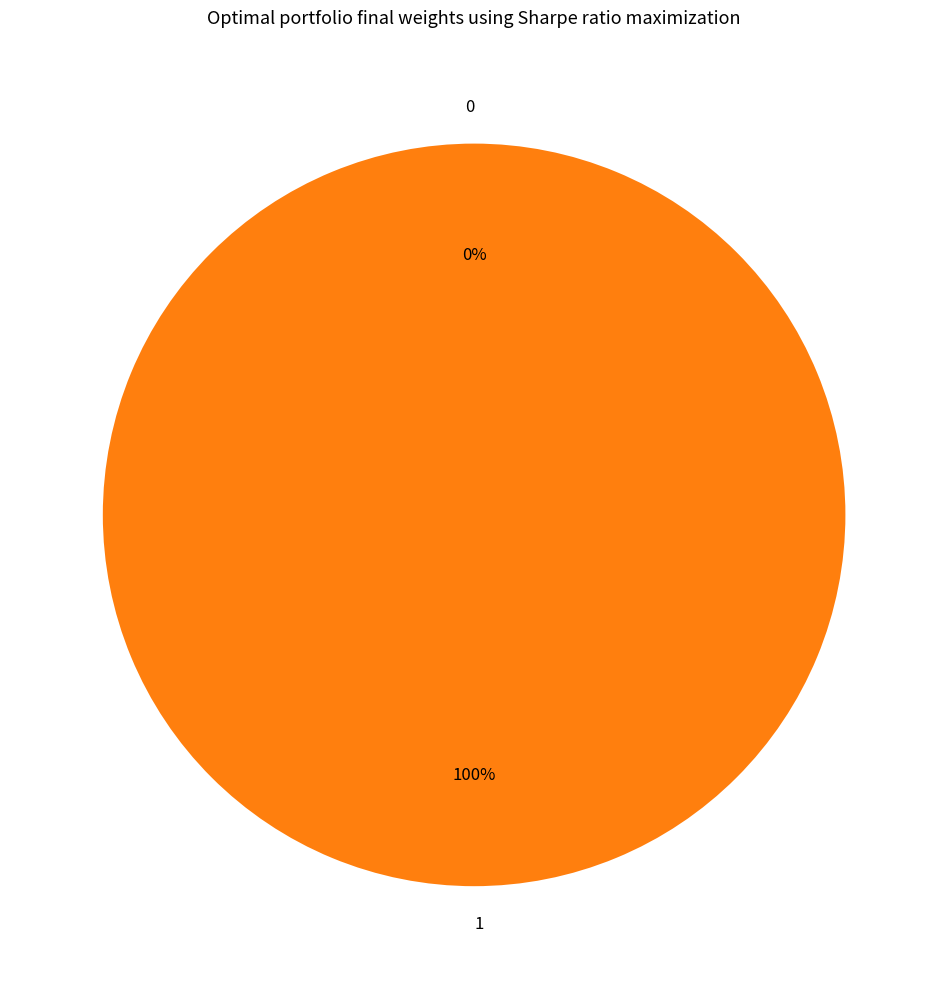

Which slice represents more than half of the pie?

1